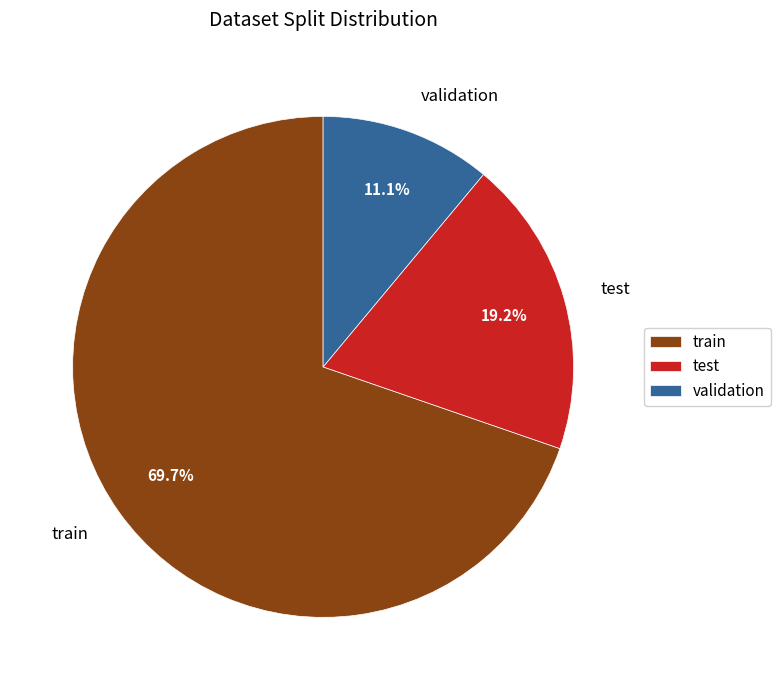

Rank the categories by value from highest to lowest.

train, test, validation